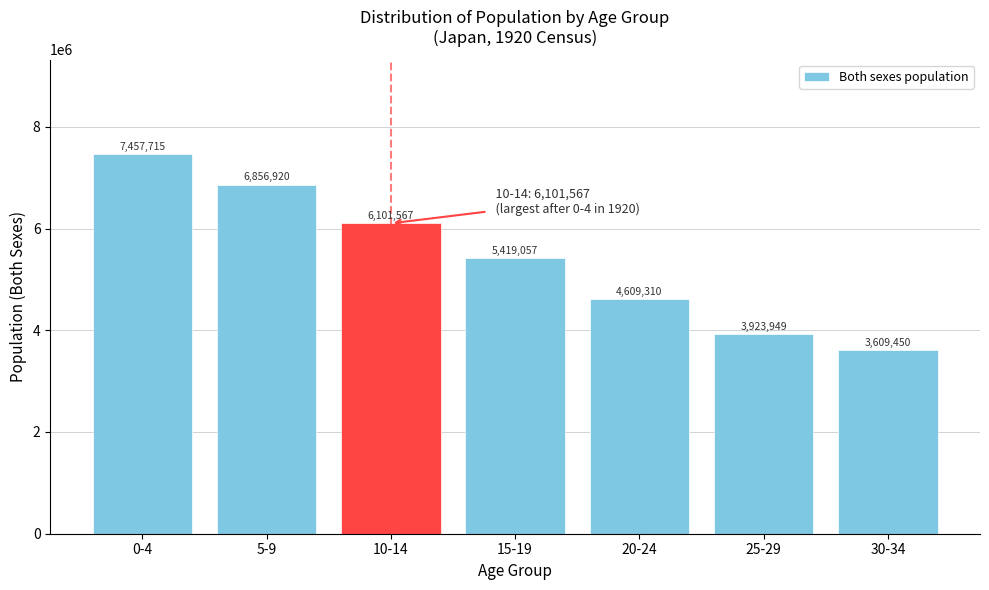

Reading left to right, transcribe all the data shown in this chart.

7457715	6856920	6101567	5419057	4609310	3923949	3609450